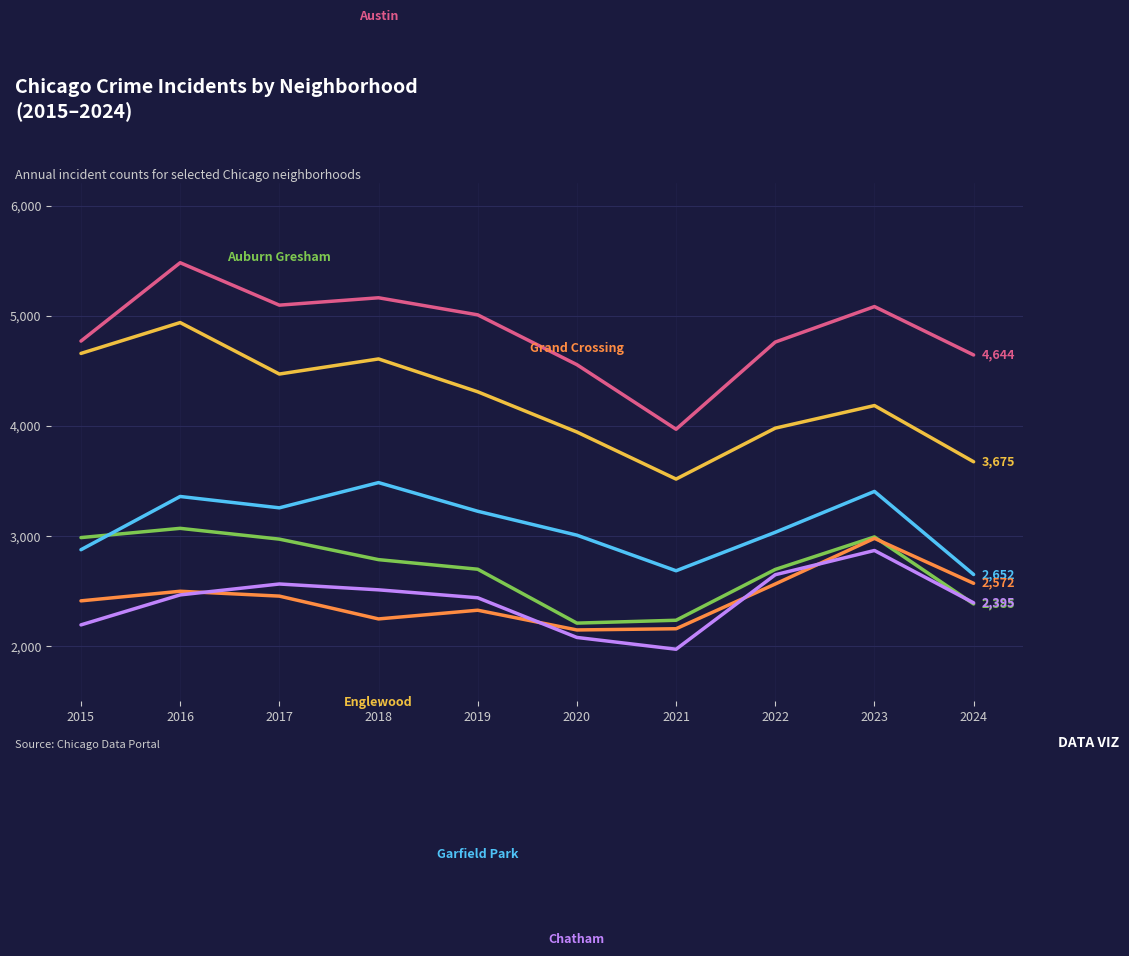

What is the greatest value displayed?

5481